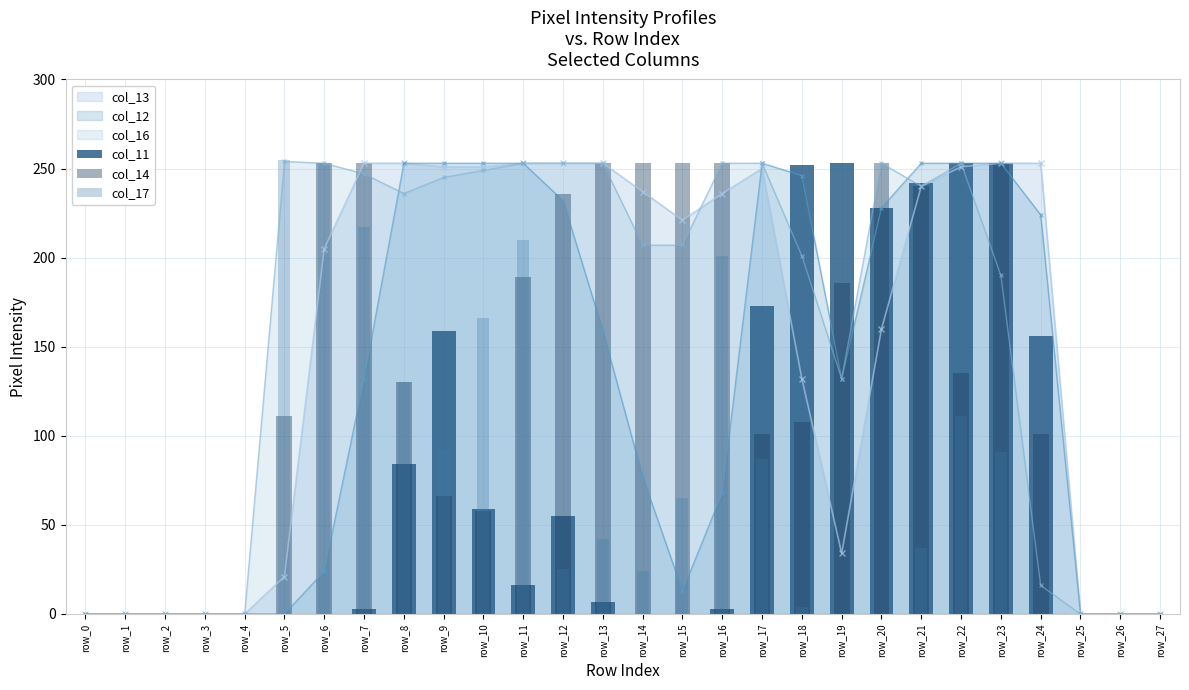

At which label is col_17 closest to 127?

row_8